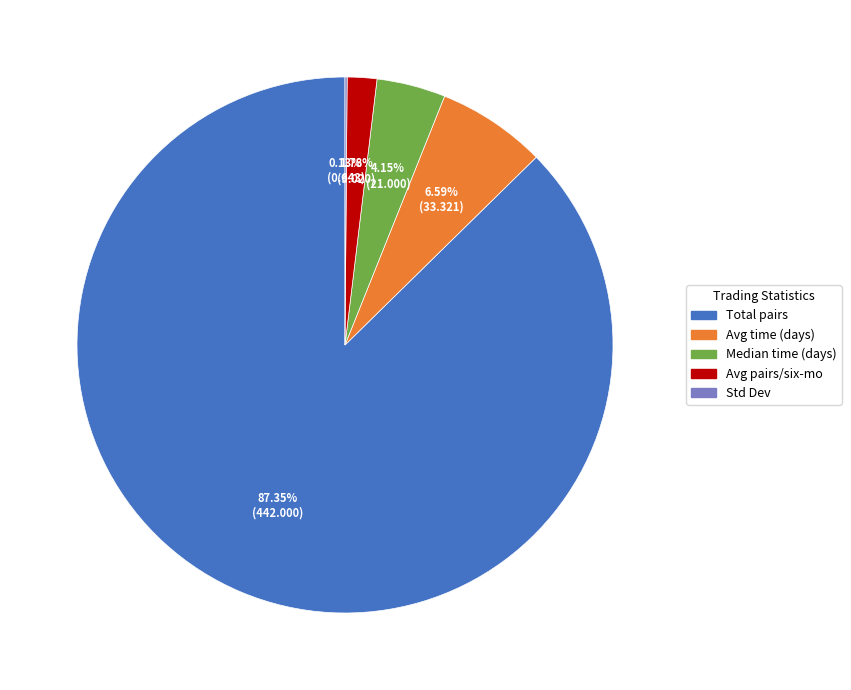

Is there any slice that represents more than half of the pie?

Yes